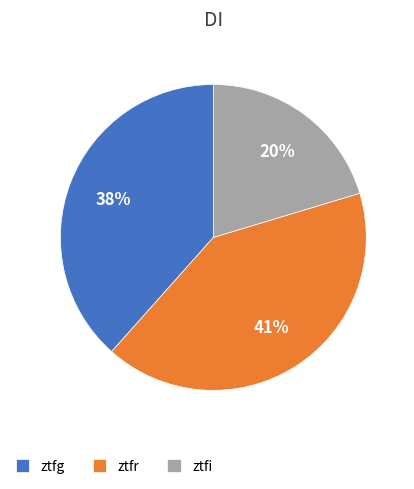

Do ztfr and ztfg together represent more than half of the pie?

Yes